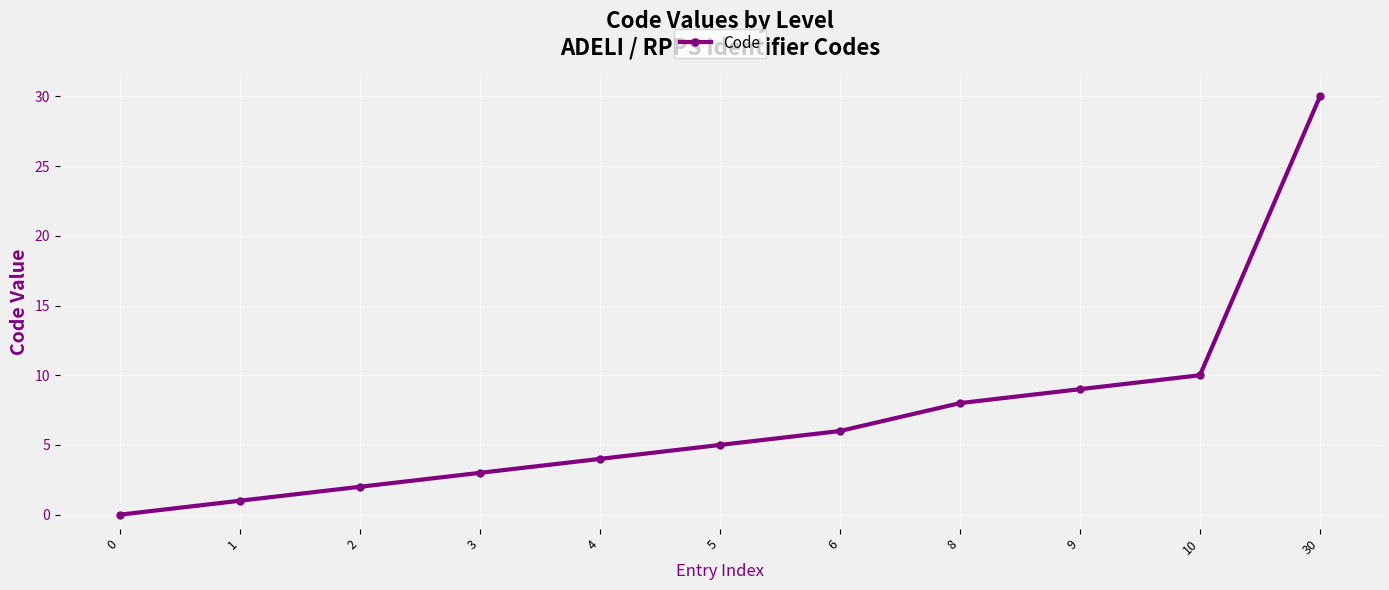

Approximately how many times larger is the value at 30 compared to 2?

15.0